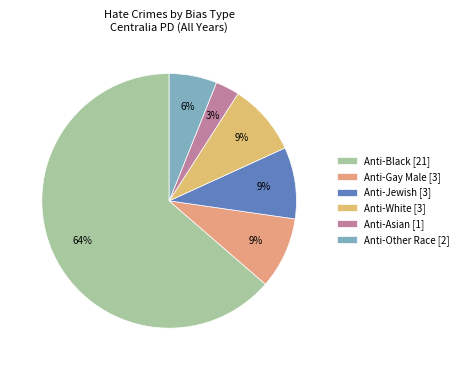

What is the smallest slice in the pie chart?

Anti-Asian [1]